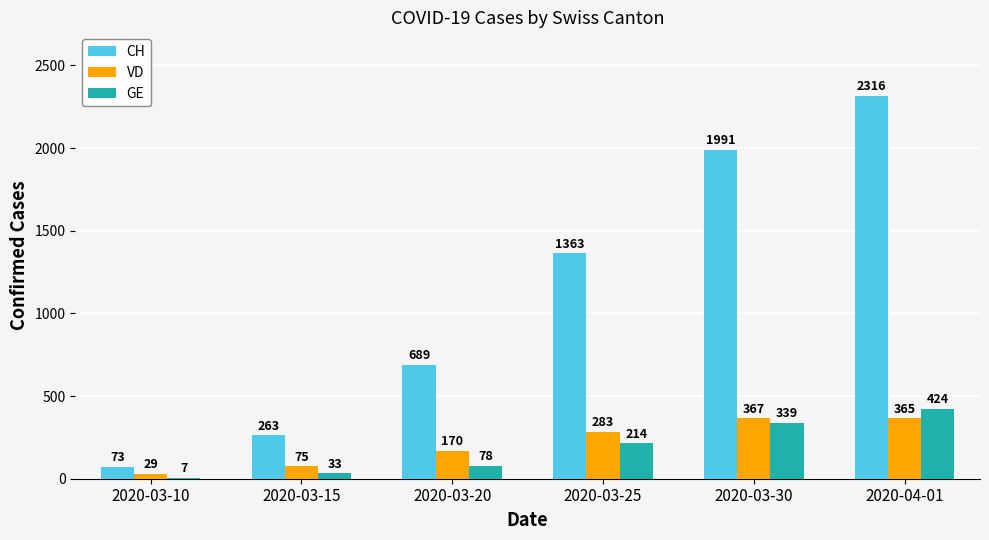

What is the approximate value of VD at 2020-03-25?

283